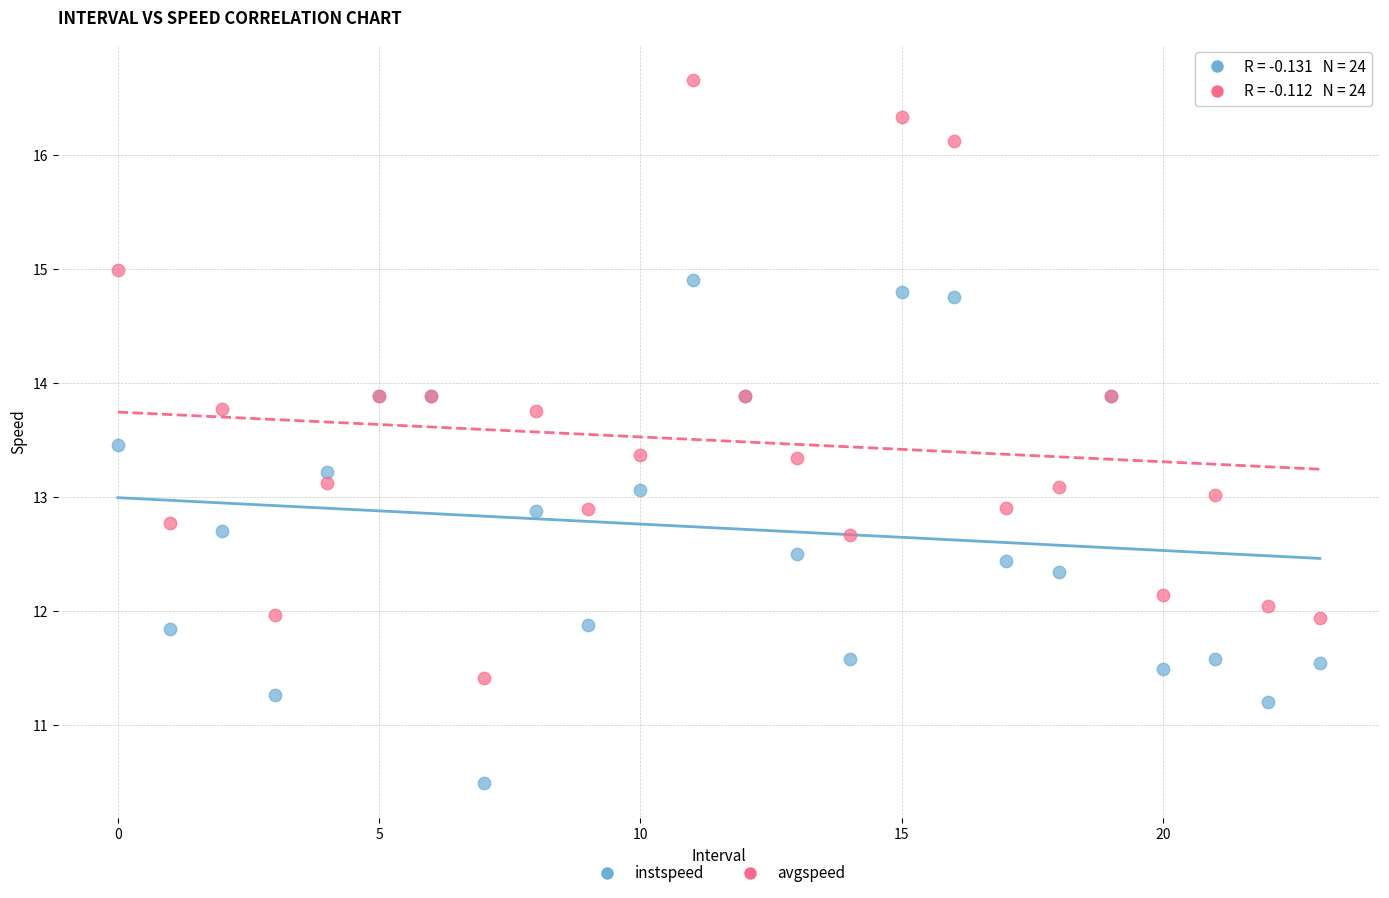

Which series has the widest spread of Y values?

avgspeed